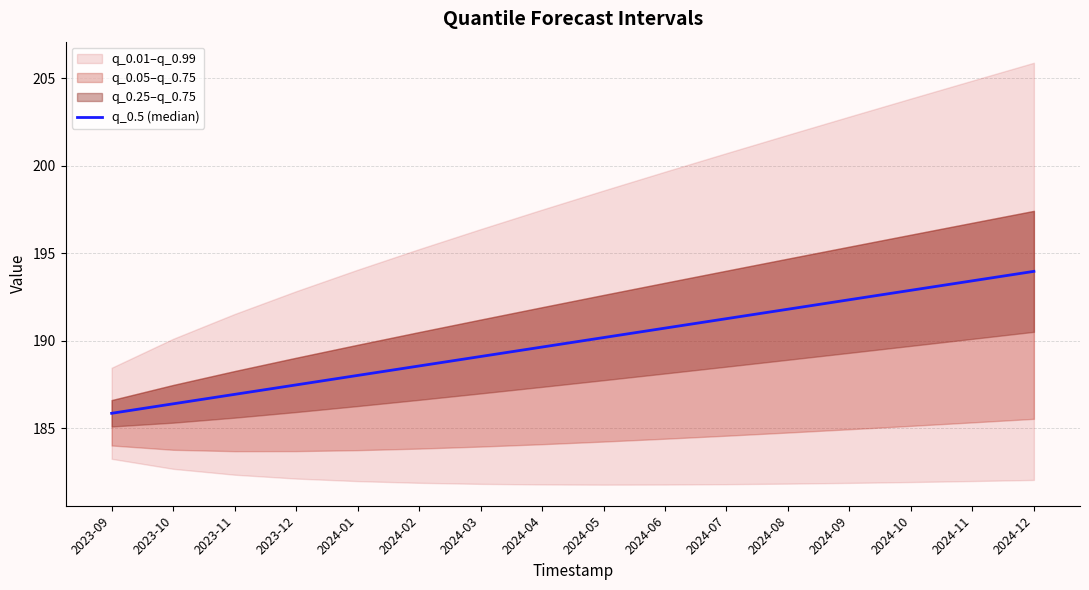

What is the sum of the values at 2024-04 and 2024-09?

382.0